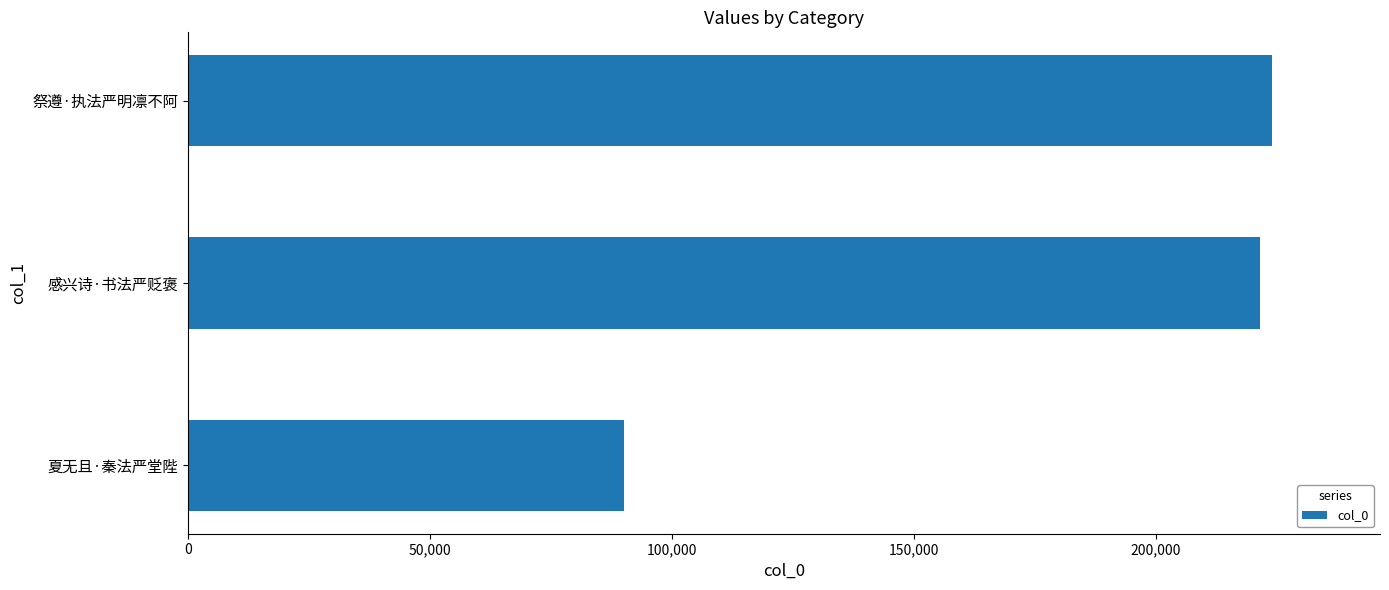

Does the chart contain any negative values?

No